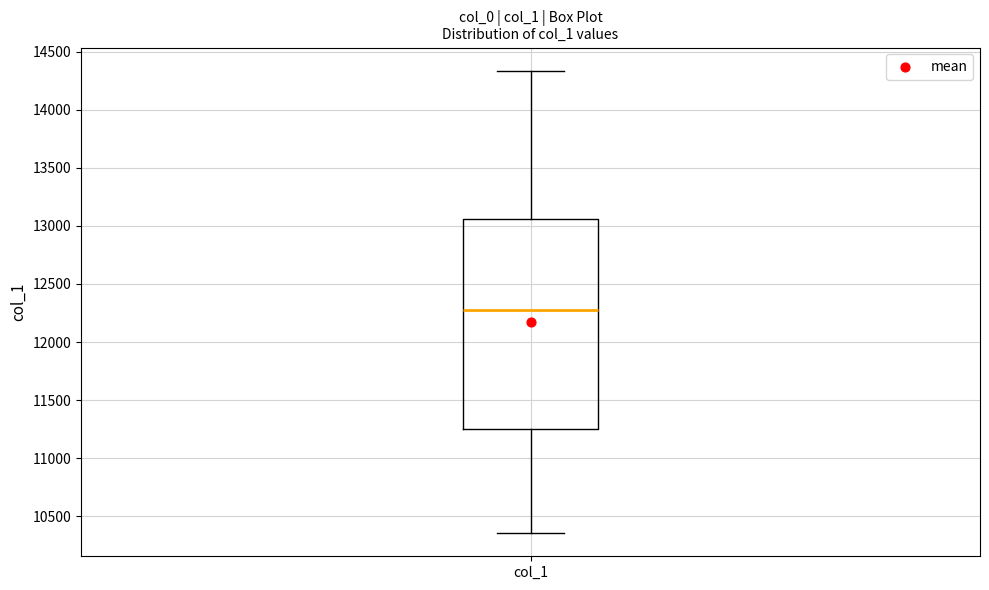

Transcribe this box plot: give where the median line is, the range the box spans, and where the two whiskers end, as read against the y-axis. The values are not printed on the chart, so give them approximately, as read against the axis.

median 12250, box 11250 to 13050, whiskers 10350 to 14350